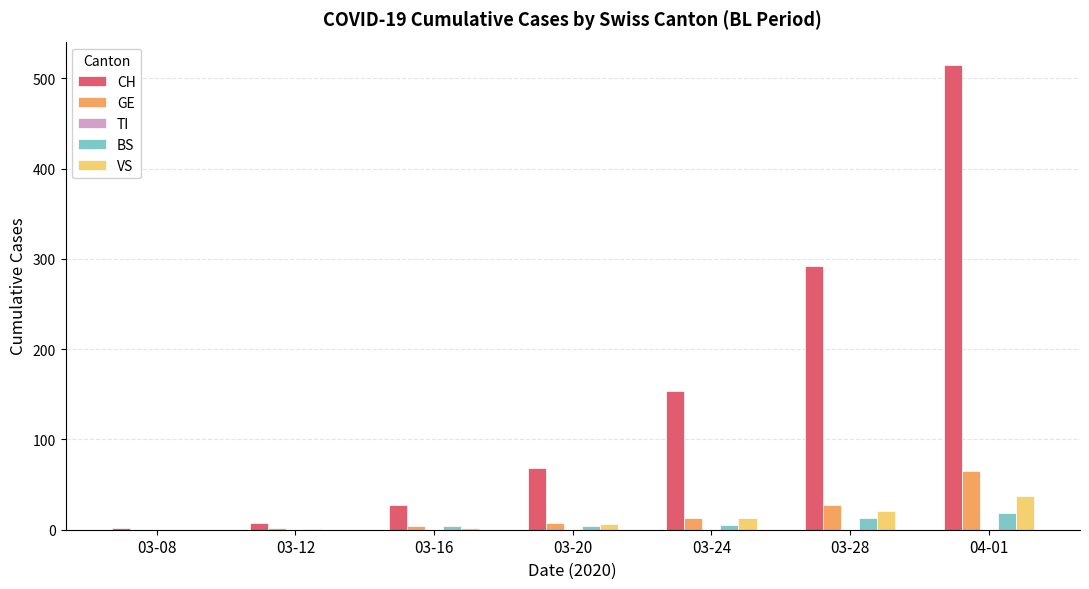

What is the maximum value shown in the chart?

515